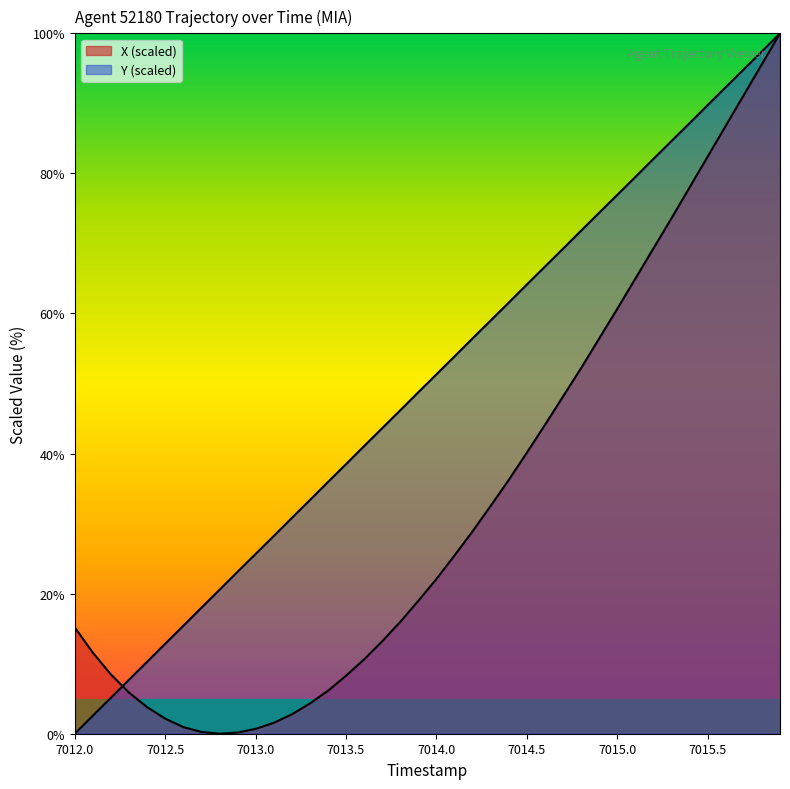

How many values in the Y series are below 51?

20